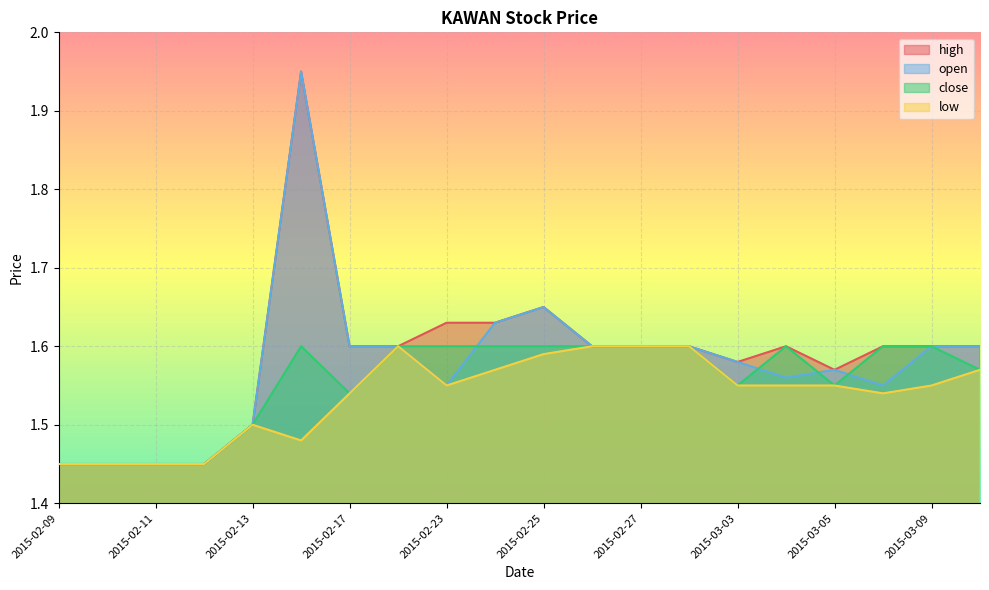

At 2015-02-23, list the series in order from largest to smallest.

high, close, low, open